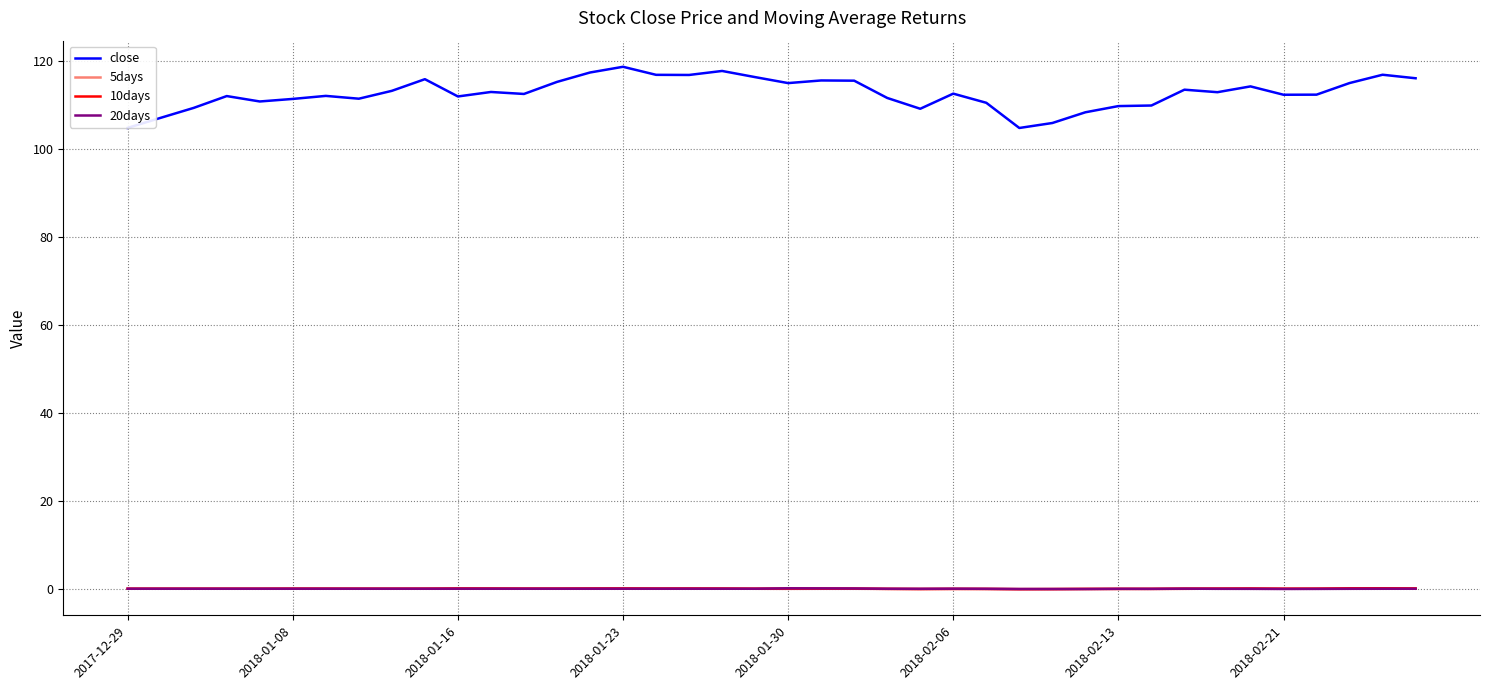

How many lines are shown in the chart?

4